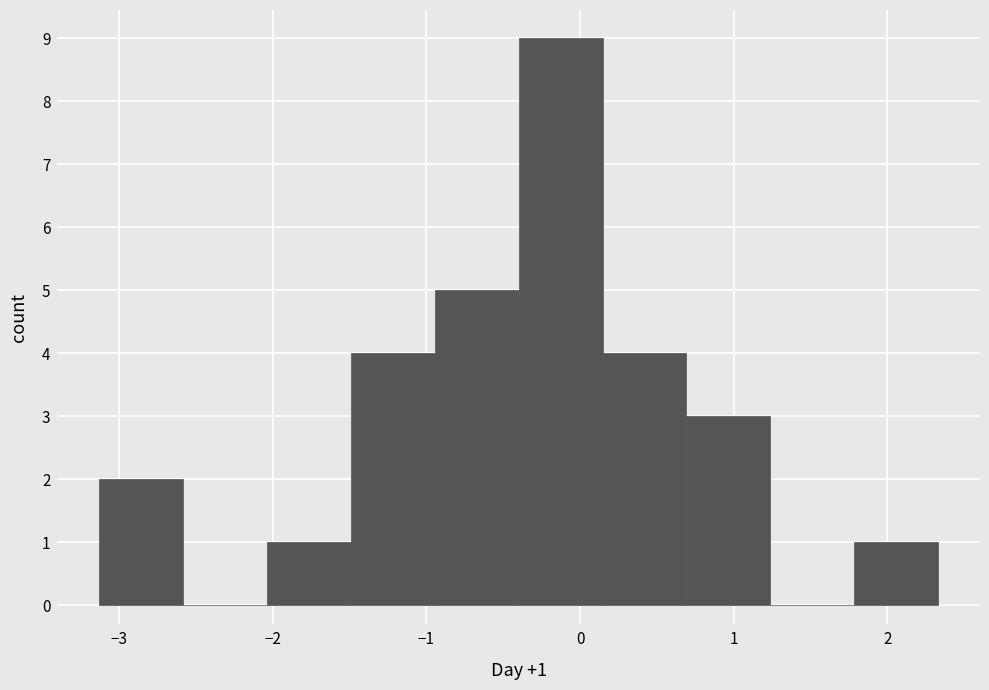

Which range on the x-axis has the tallest bar?

-0.4 to 0.1